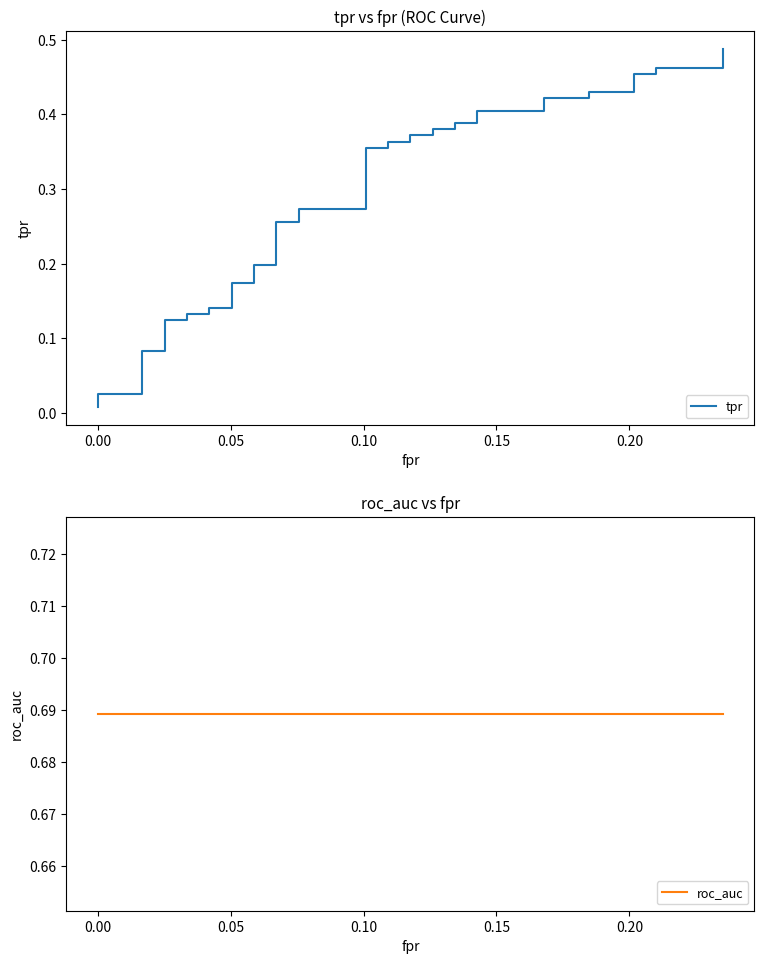

True or false: roc_auc and tpr cross at least once.

False